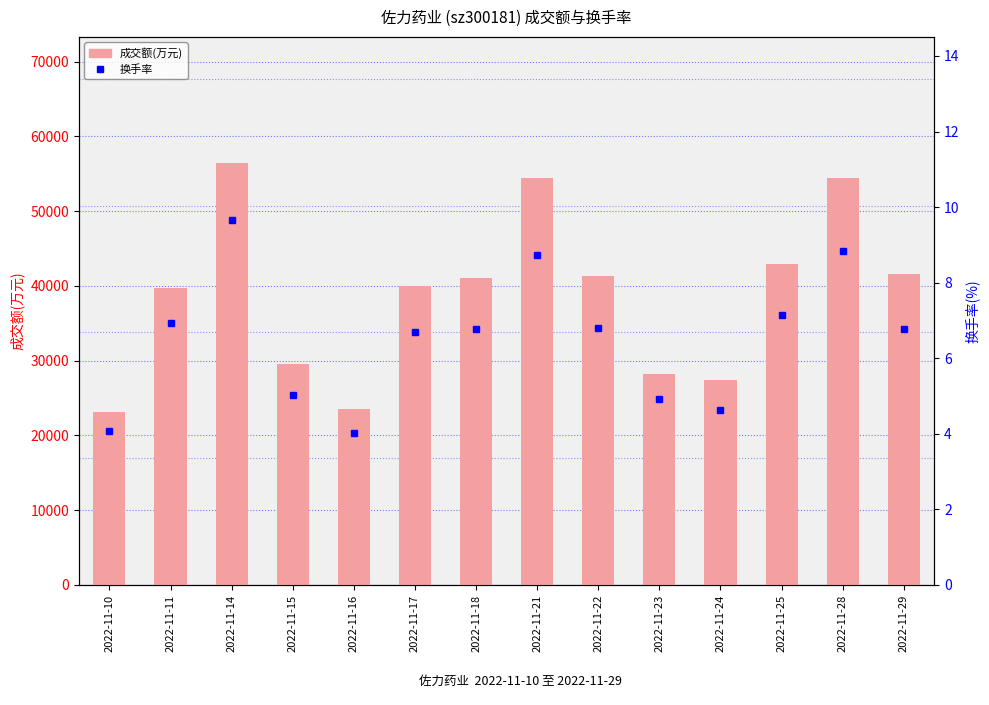

At which label is 成交额(万元) closest to 39761?

2022-11-11